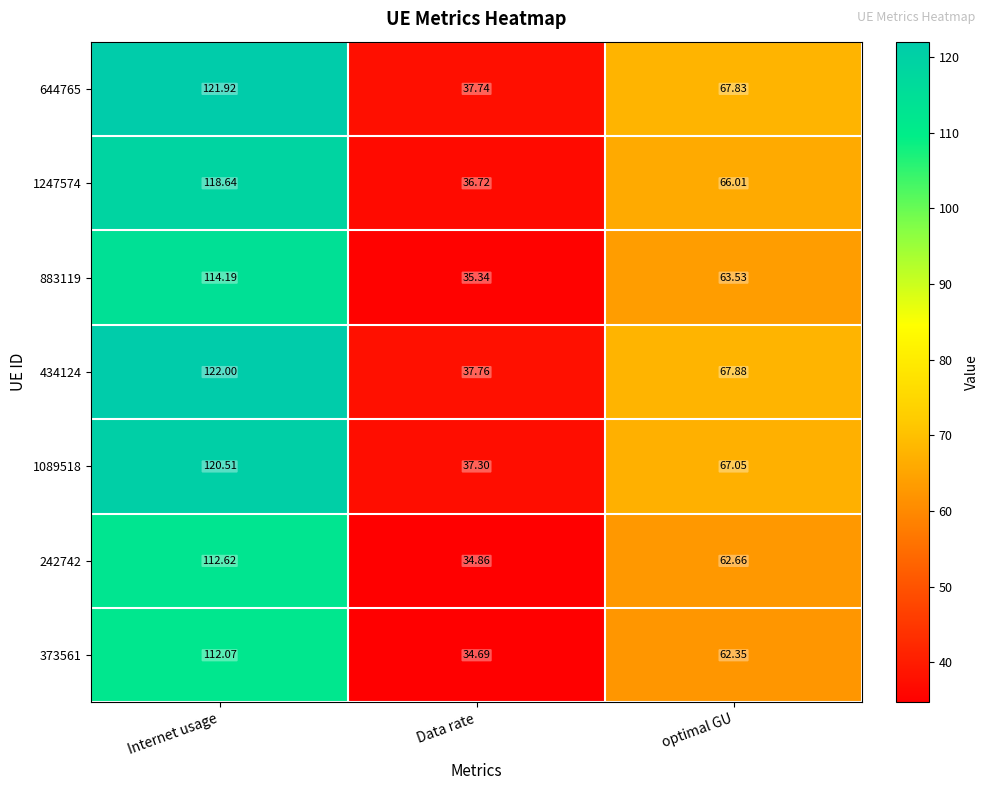

At which label does 883119 first exceed 63?

Internet usage